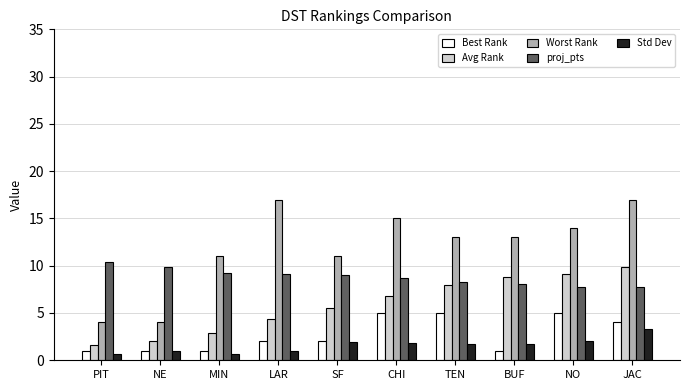

The Std Dev series shows 1.3 at JAC. True or false?

False